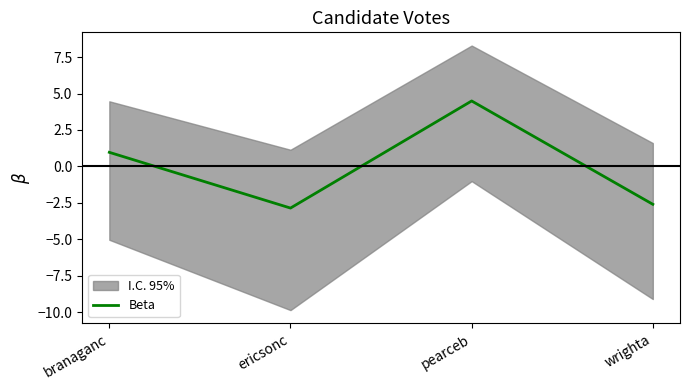

List the labels in order of value, largest first.

pearceb, branaganc, wrighta, ericsonc